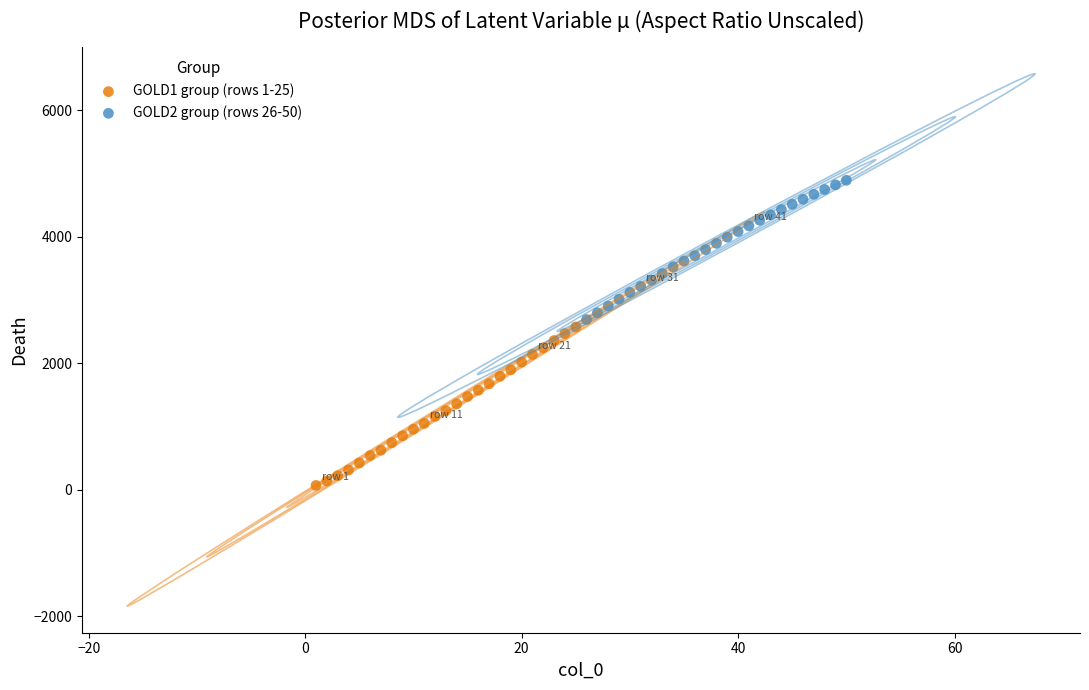

Which series reaches the minimum Y coordinate?

GOLD1 group (rows 1-25)